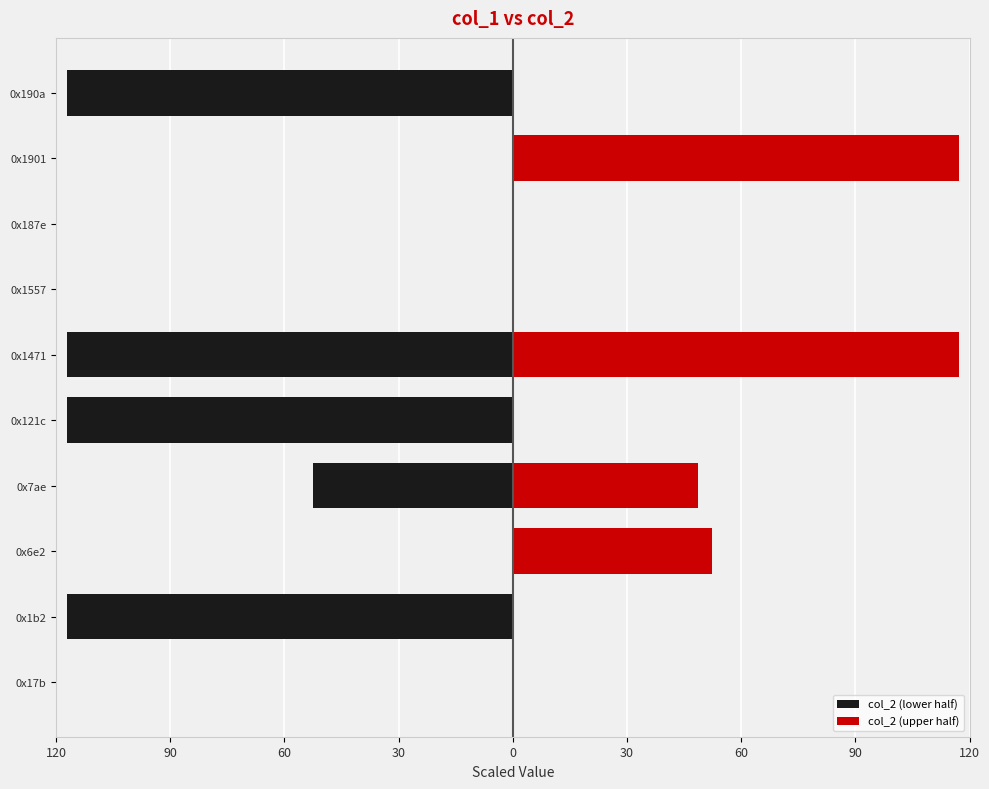

The col_2 (upper half) series shows 0.0 at 0x121c. True or false?

False